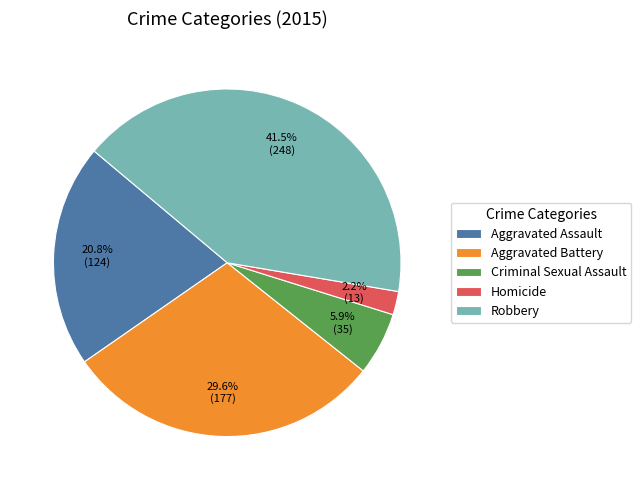

To the nearest percent, what portion does Criminal Sexual Assault represent?

6%